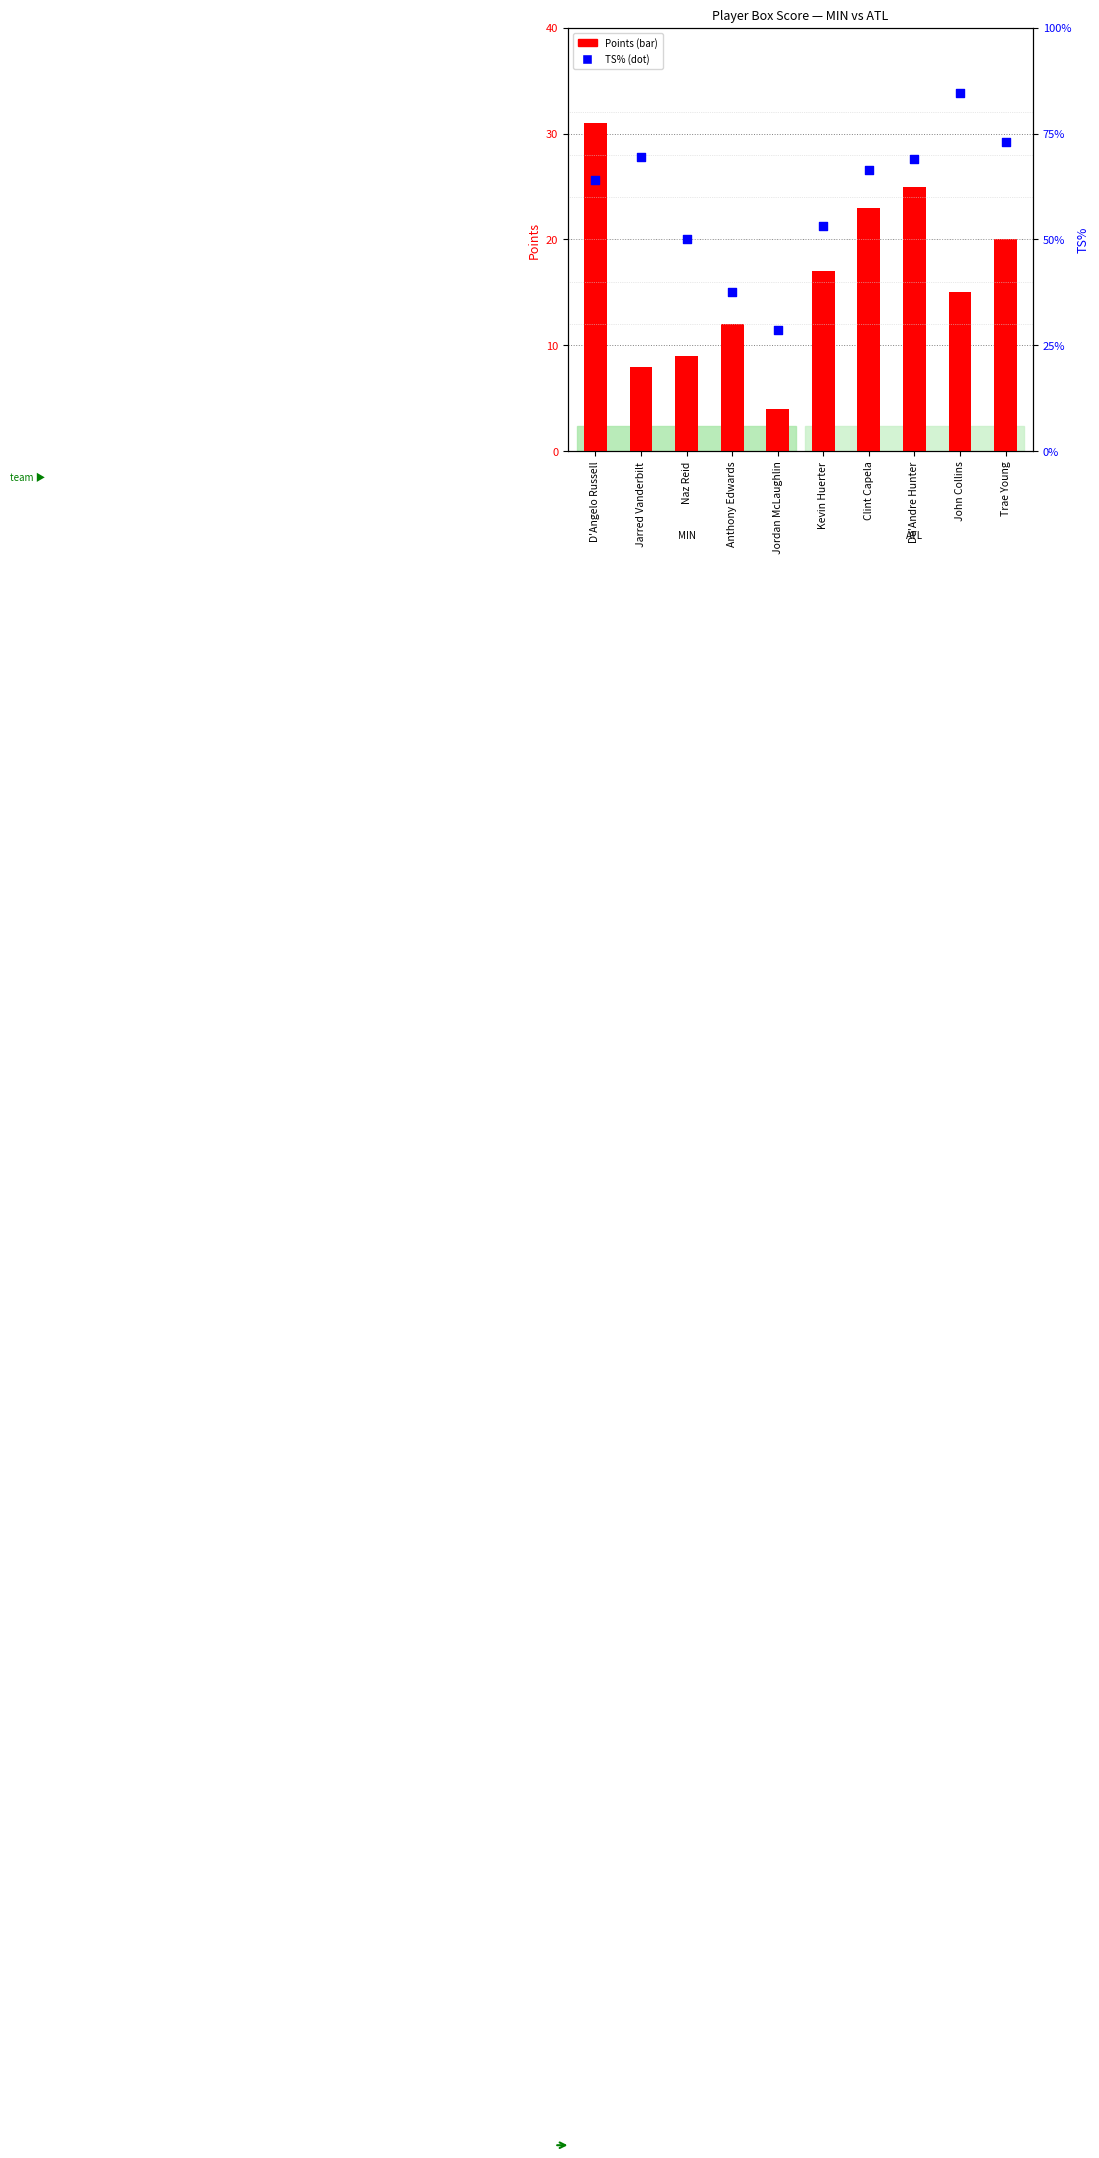

What is the total value across all series at Clint Capela?

23.7